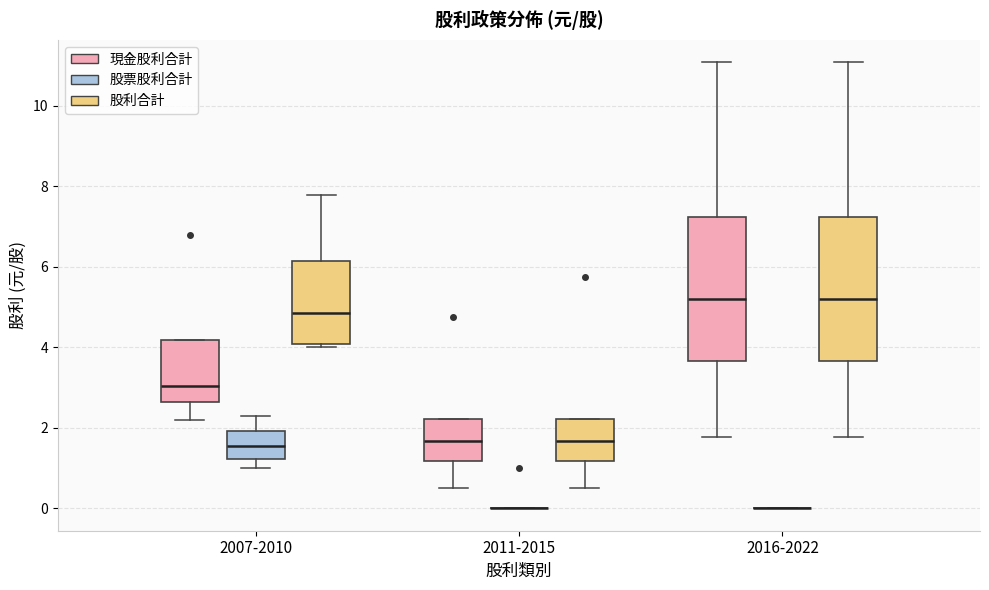

Where does the median line of the box for 2016-2022 (股利合計) sit on the y-axis? The values are not printed on the chart, so give them approximately, as read against the axis.

5.2